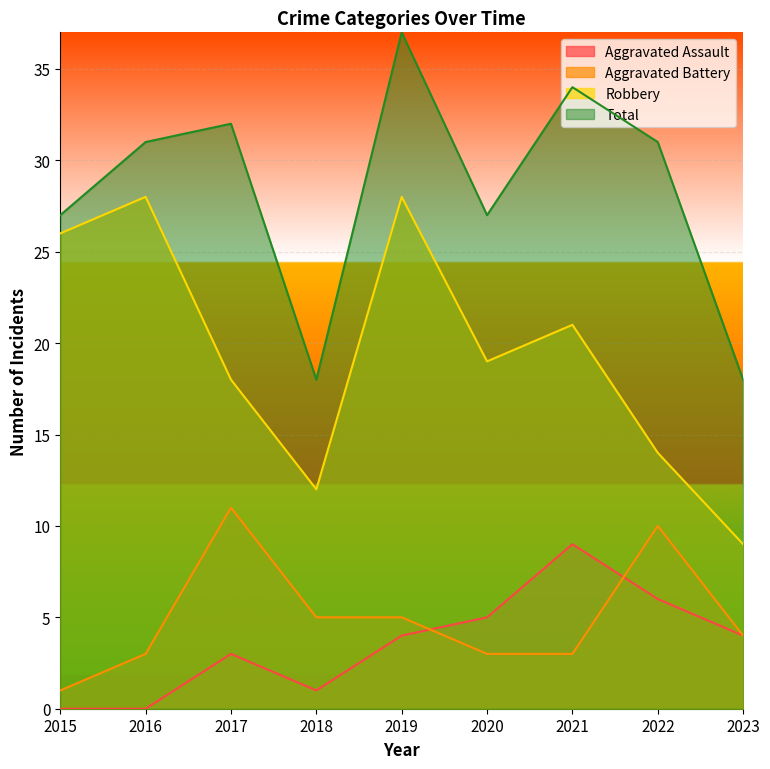

At which label does Aggravated Battery reach its minimum?

2015